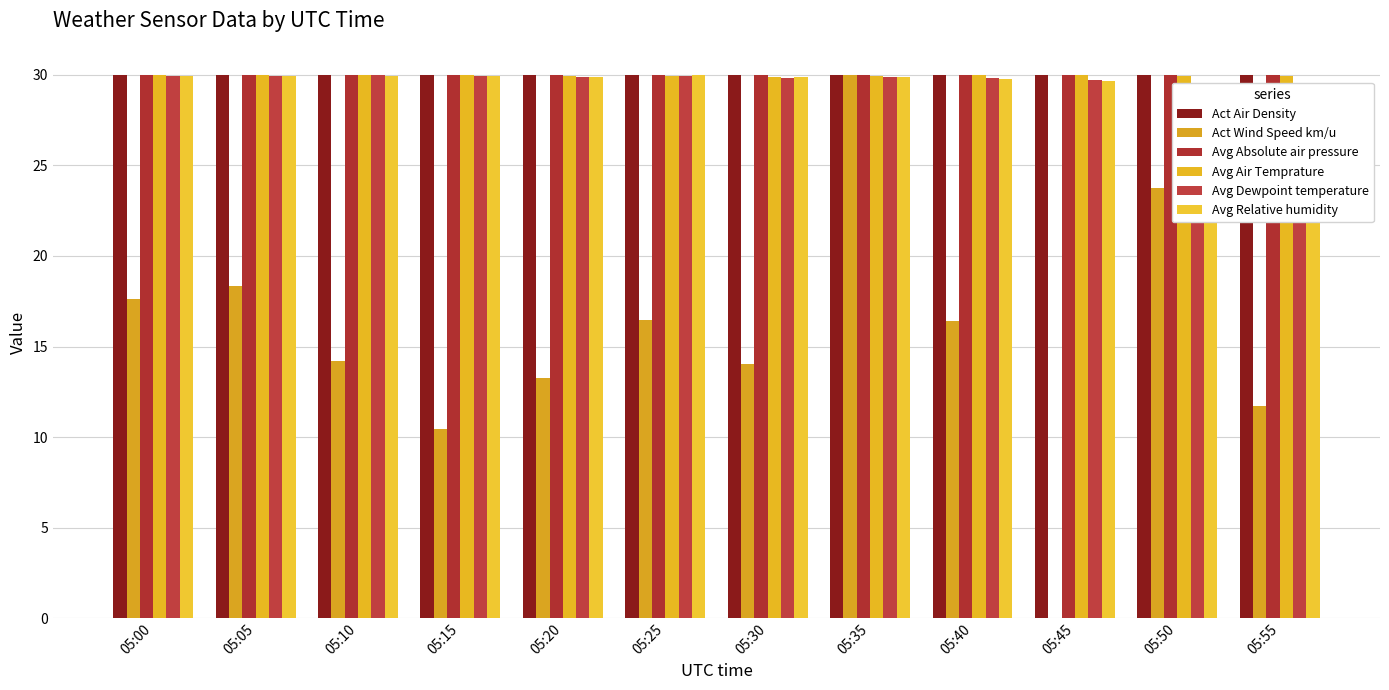

Reading left to right, list all the values displayed in this chart.

Act Air Density: 30.0	30.0	30.0	30.0	30.0	30.0	30.0	30.0	30.0	30.0	30.0	30.0
Act Wind Speed km/u: 17.6	18.3	14.2	10.4	13.3	16.5	14.1	30.0	16.4	0.0	23.7	11.7
Avg Absolute air pressure: 30.0	30.0	30.0	30.0	30.0	30.0	30.0	30.0	30.0	30.0	30.0	30.0
Avg Air Temprature: 30.0	30.0	30.0	30.0	29.9	29.9	29.9	29.9	30.0	30.0	29.9	30.0
Avg Dewpoint temperature: 30.0	29.9	30.0	29.9	29.9	30.0	29.8	29.9	29.8	29.7	29.5	29.4
Avg Relative humidity: 29.9	29.9	30.0	29.9	29.9	30.0	29.9	29.9	29.8	29.7	29.5	29.4